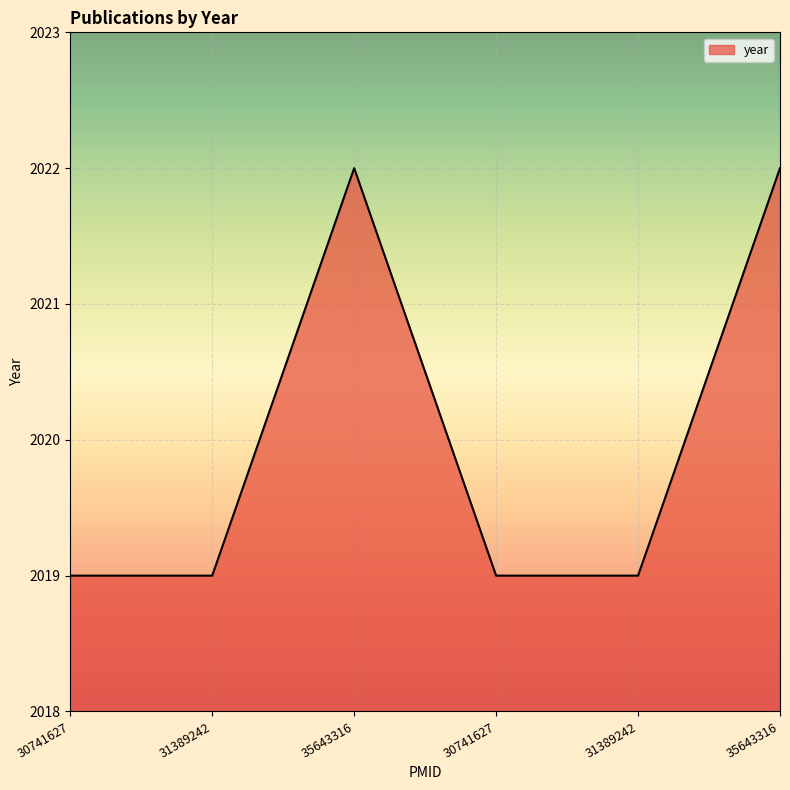

How many lines are shown in the chart?

1